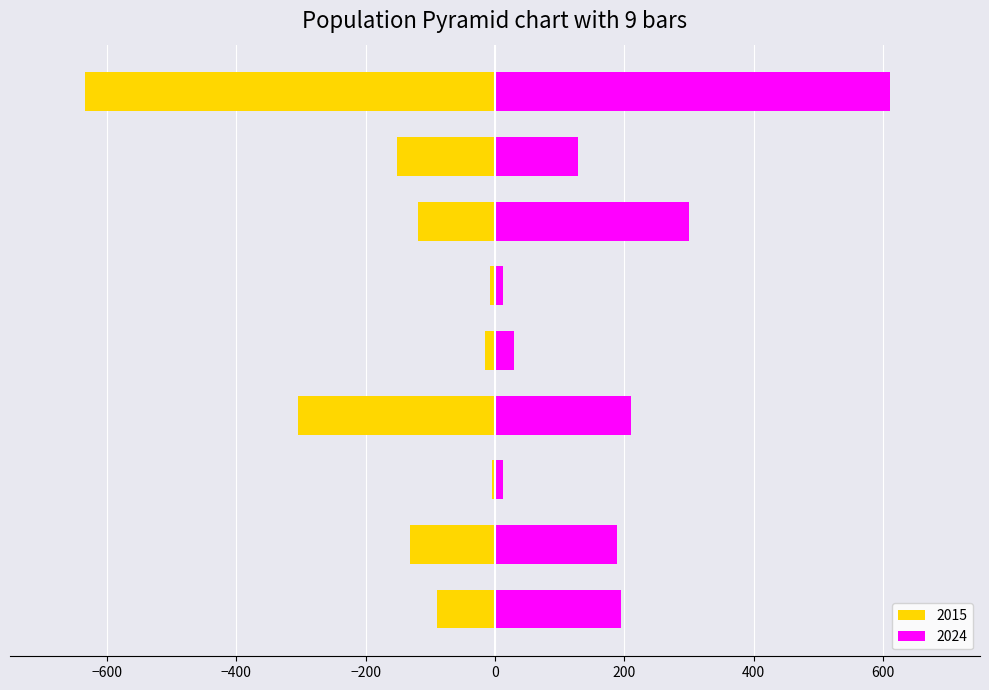

Between Criminal Sexual Assault and Homicide, which is larger?

Homicide